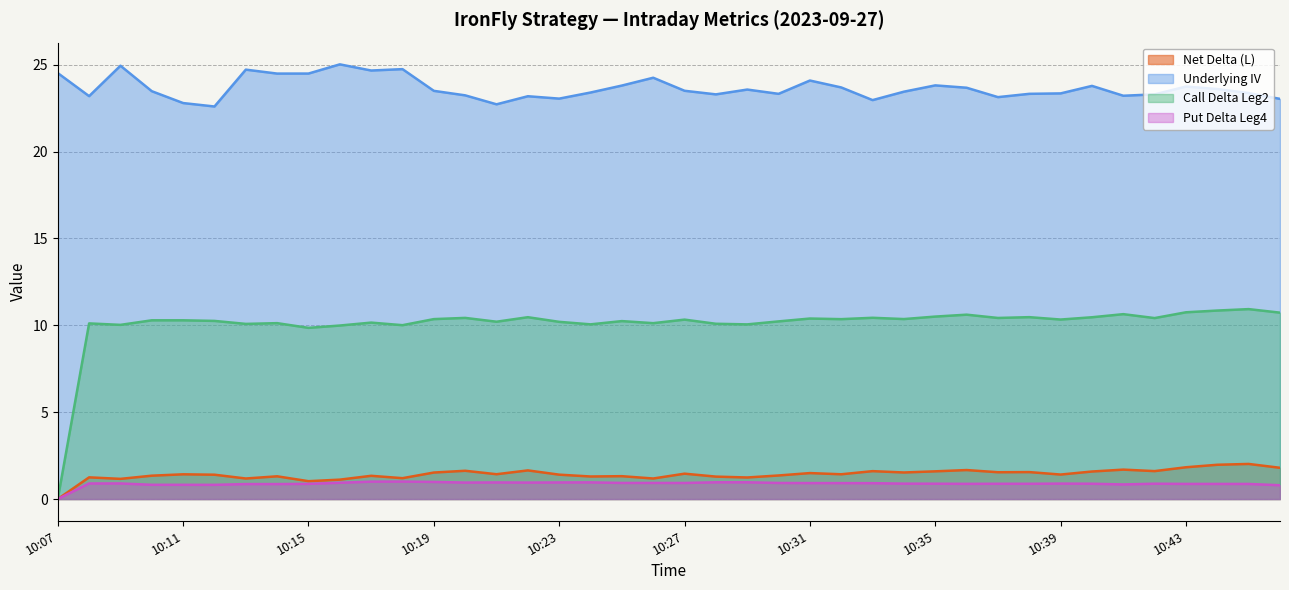

Rank the series by their maximum value, from lowest to highest.

Put Delta Leg4, Net Delta (L), Call Delta Leg2, Underlying IV